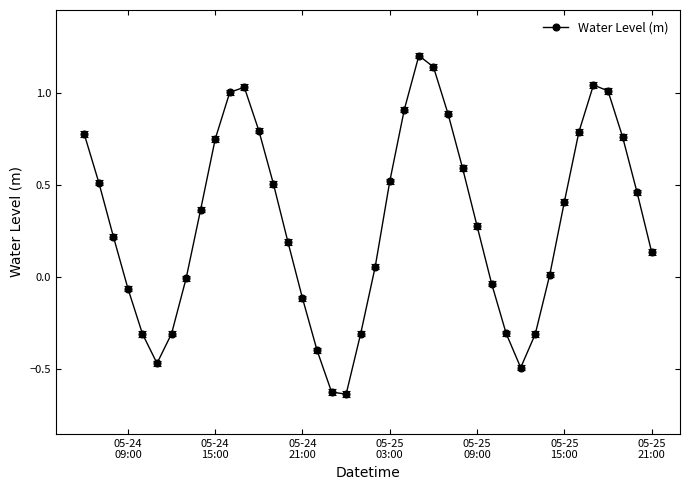

What is the value of the 32nd point from the left?

-0.3